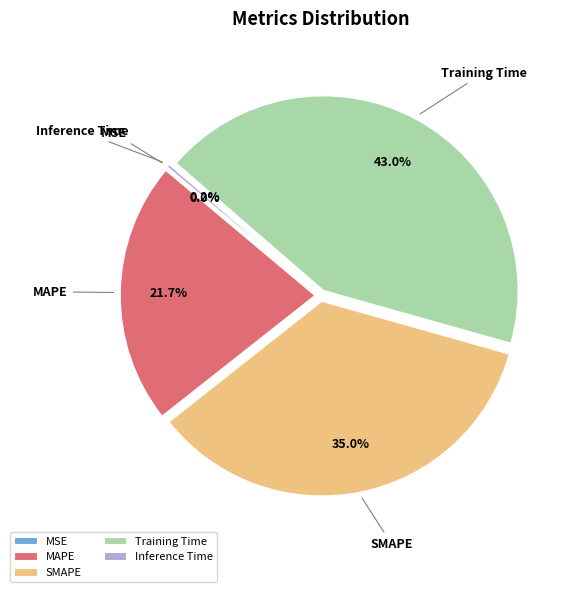

Is there a majority slice in this chart?

No